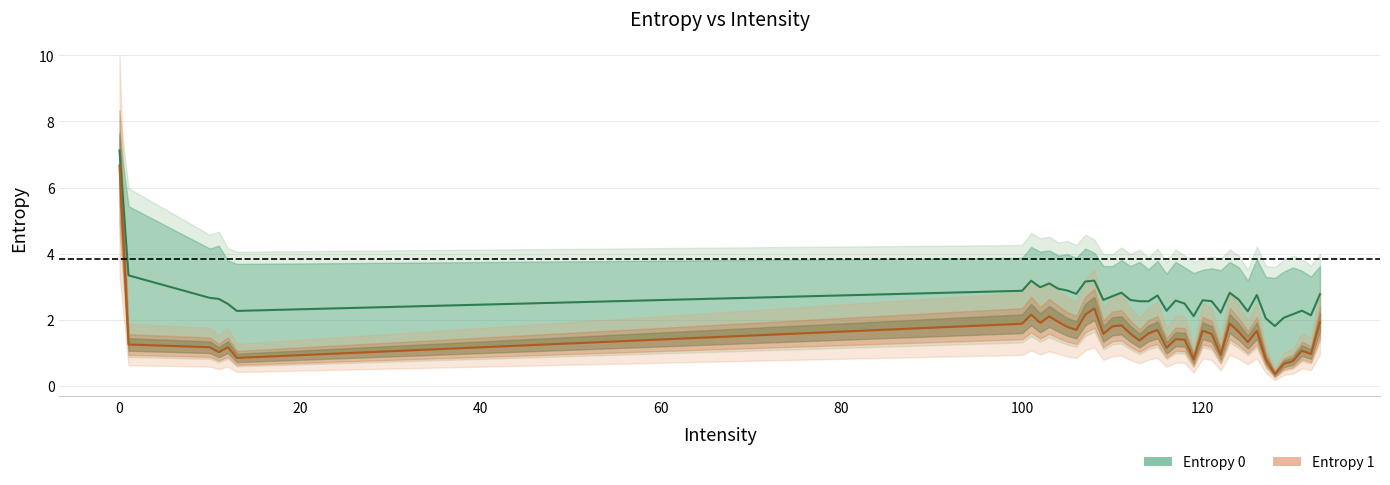

What is the minimum value shown in the chart?

0.4